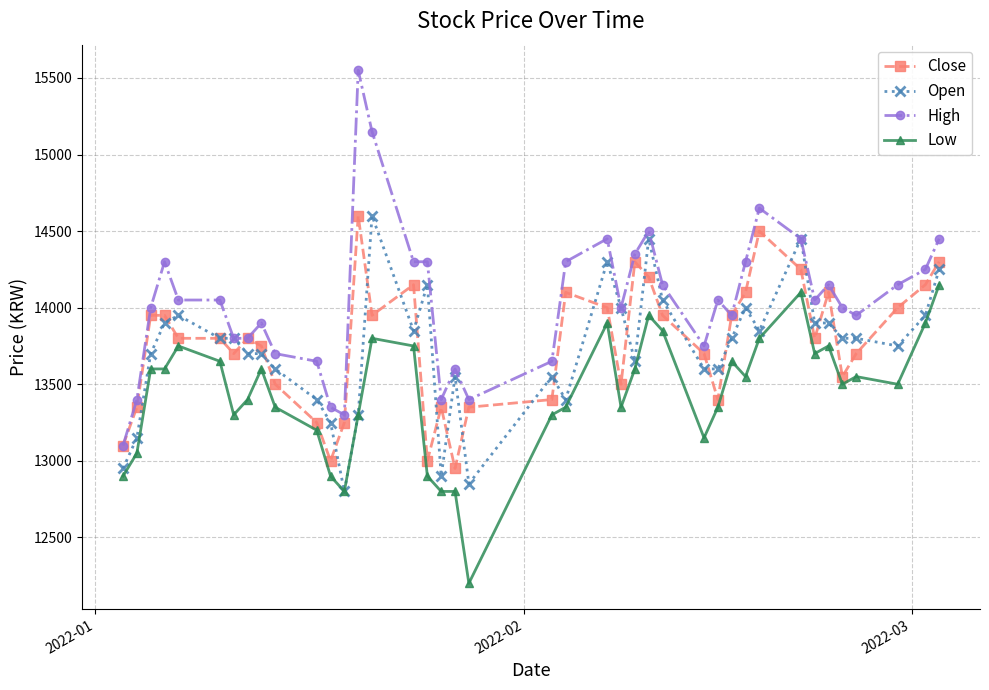

What is the value of the High point at the 21st from the left?

13650